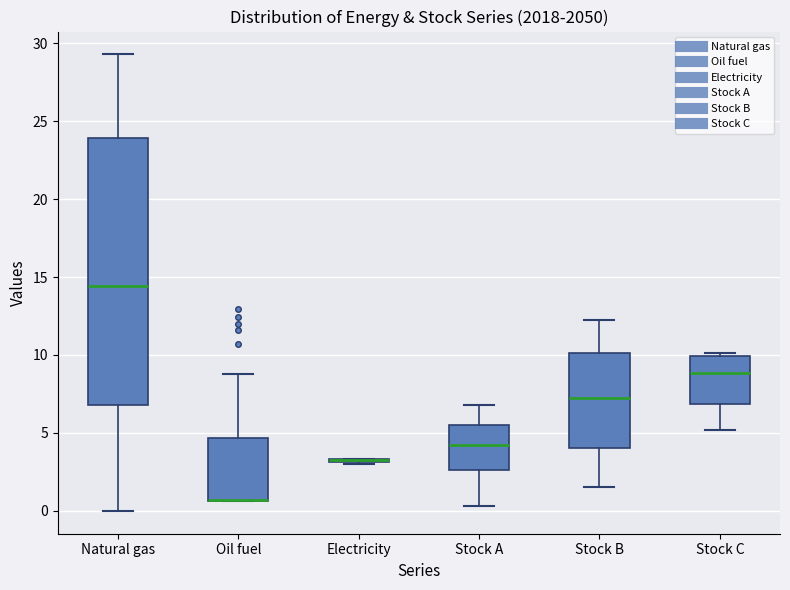

Where does the upper whisker of the box for Oil fuel end on the y-axis? The values are not printed on the chart, so give them approximately, as read against the axis.

9.0